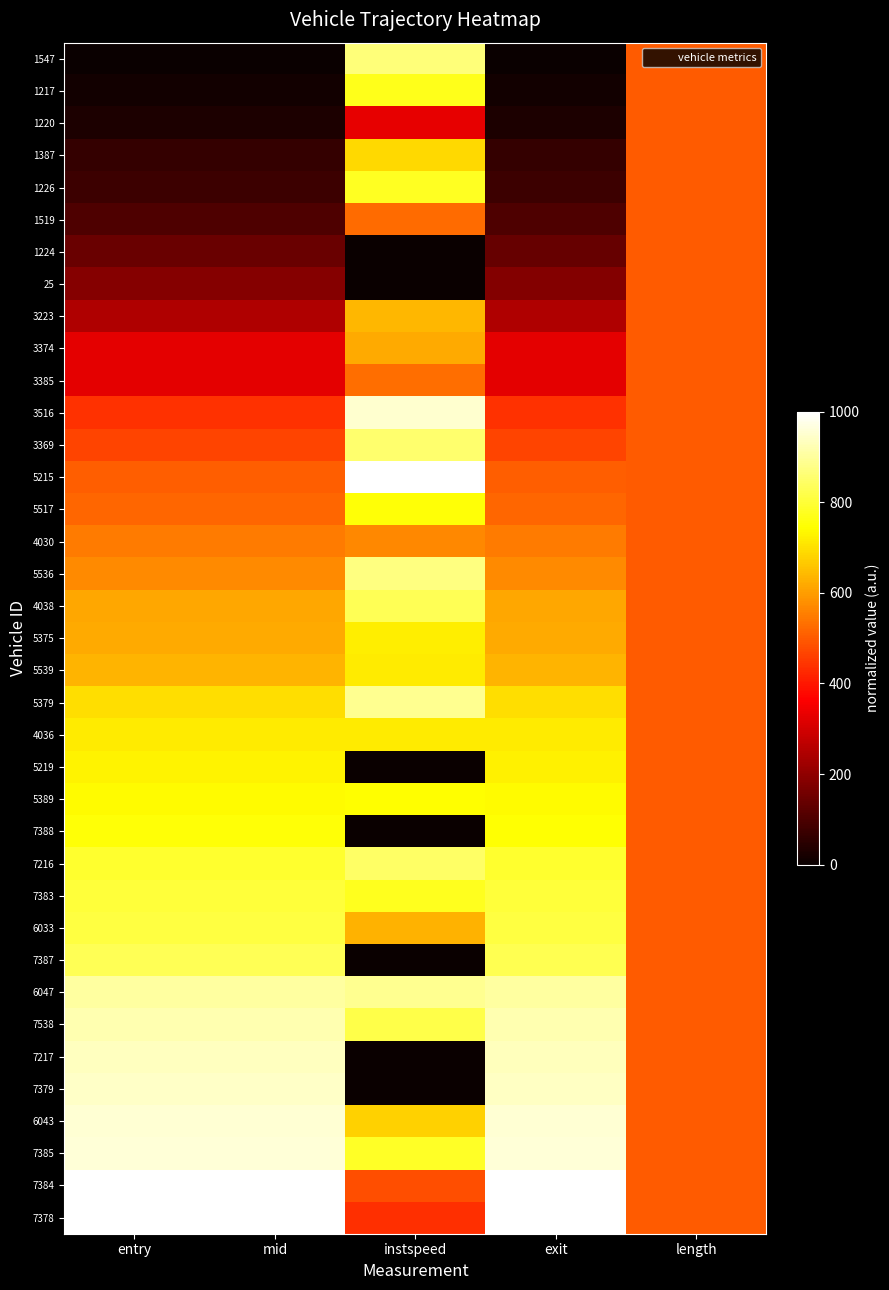

Reading left to right, list all the values displayed in this chart.

1547: entry=0.0	mid=0.0	instspeed=865.3	exit=0.0	length=500.0
1217: entry=13.1	mid=13.1	instspeed=770.3	exit=13.2	length=500.0
1220: entry=27.7	mid=28.2	instspeed=328.5	exit=28.8	length=500.0
1387: entry=65.7	mid=65.8	instspeed=689.0	exit=65.9	length=500.0
1226: entry=77.9	mid=77.9	instspeed=778.1	exit=77.9	length=500.0
1519: entry=104.4	mid=104.6	instspeed=524.2	exit=104.8	length=500.0
1224: entry=142.7	mid=142.7	instspeed=0.0	exit=138.4	length=500.0
25: entry=186.0	mid=186.1	instspeed=0.0	exit=182.1	length=500.0
3223: entry=247.1	mid=247.2	instspeed=640.5	exit=247.3	length=500.0
3374: entry=324.7	mid=324.8	instspeed=620.2	exit=324.8	length=500.0
3385: entry=324.9	mid=325.0	instspeed=531.0	exit=325.1	length=500.0
3516: entry=441.2	mid=441.0	instspeed=952.5	exit=440.8	length=500.0
3369: entry=467.1	mid=467.0	instspeed=854.7	exit=466.8	length=500.0
5215: entry=505.9	mid=505.6	instspeed=1000.0	exit=505.3	length=500.0
5517: entry=519.0	mid=518.9	instspeed=753.9	exit=518.8	length=500.0
4030: entry=549.4	mid=549.4	instspeed=568.8	exit=549.5	length=500.0
5536: entry=571.1	mid=570.9	instspeed=875.0	exit=570.7	length=500.0
4038: entry=614.2	mid=614.1	instspeed=831.4	exit=614.2	length=500.0
5375: entry=620.7	mid=620.6	instspeed=720.0	exit=620.5	length=500.0
5539: entry=636.7	mid=636.6	instspeed=716.1	exit=636.5	length=500.0
5379: entry=698.6	mid=698.5	instspeed=889.5	exit=698.2	length=500.0
4036: entry=718.0	mid=718.0	instspeed=716.1	exit=717.9	length=500.0
5219: entry=727.2	mid=727.2	instspeed=0.0	exit=722.7	length=500.0
5389: entry=740.3	mid=740.1	instspeed=742.2	exit=739.9	length=500.0
7388: entry=753.2	mid=753.0	instspeed=0.0	exit=748.4	length=500.0
7216: entry=791.4	mid=791.1	instspeed=845.9	exit=790.8	length=500.0
7383: entry=802.4	mid=802.3	instspeed=774.2	exit=802.0	length=500.0
6033: entry=808.9	mid=808.9	instspeed=630.8	exit=808.8	length=500.0
7387: entry=831.0	mid=831.0	instspeed=0.0	exit=826.5	length=500.0
6047: entry=903.3	mid=903.0	instspeed=889.5	exit=902.9	length=500.0
7538: entry=919.2	mid=919.0	instspeed=816.9	exit=918.6	length=500.0
7217: entry=934.6	mid=934.6	instspeed=0.0	exit=930.1	length=500.0
7379: entry=945.1	mid=944.8	instspeed=0.0	exit=940.1	length=500.0
6043: entry=955.7	mid=955.5	instspeed=676.4	exit=955.3	length=500.0
7385: entry=960.3	mid=960.1	instspeed=784.9	exit=959.7	length=500.0
7384: entry=999.7	mid=999.7	instspeed=480.6	exit=999.6	length=500.0
7378: entry=1000.0	mid=1000.0	instspeed=437.0	exit=1000.0	length=500.0